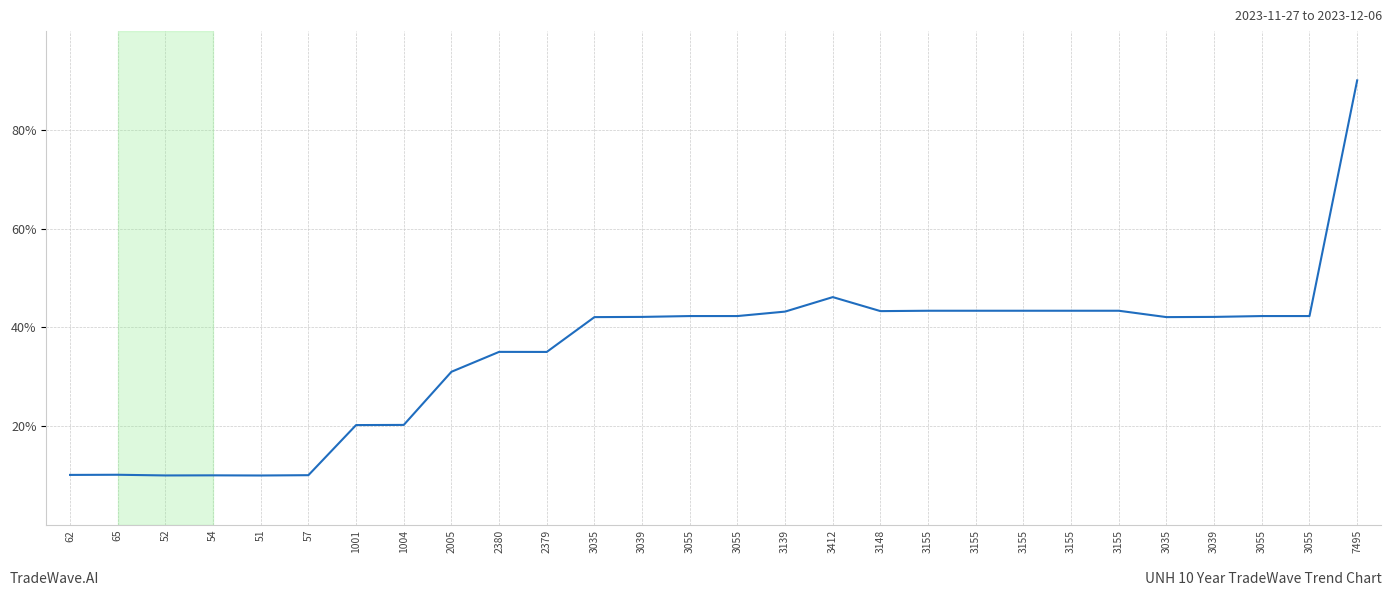

Where is the data nearest to the value 50?

3412